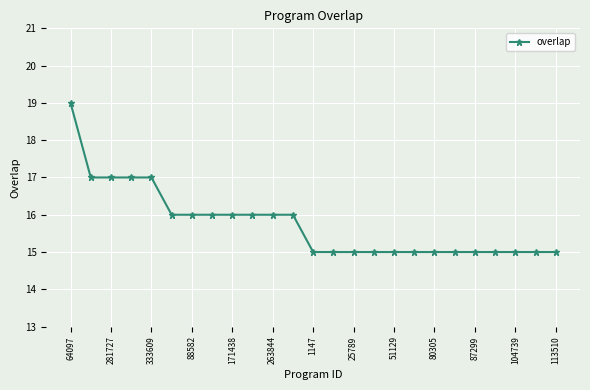

What is the maximum value shown in the chart?

19